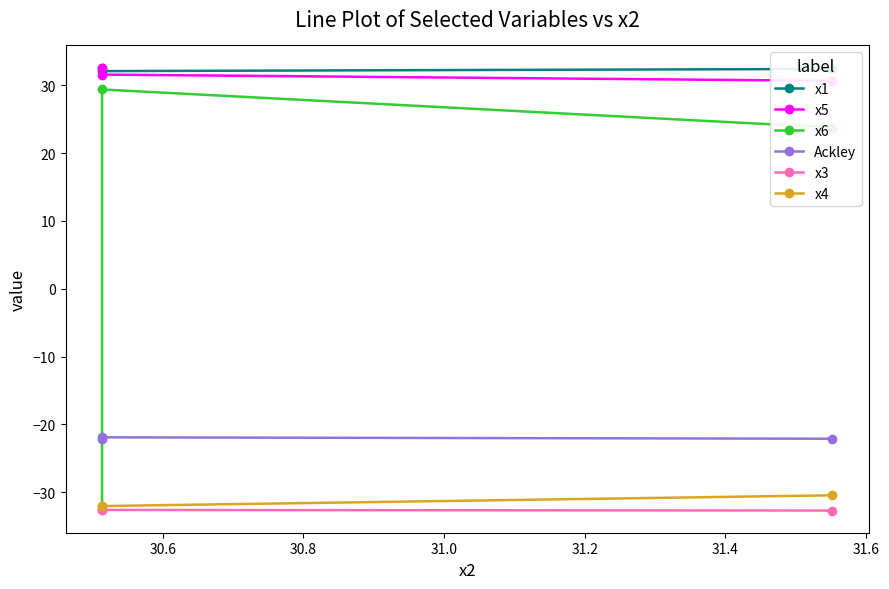

What is the maximum value shown in the chart?

32.6